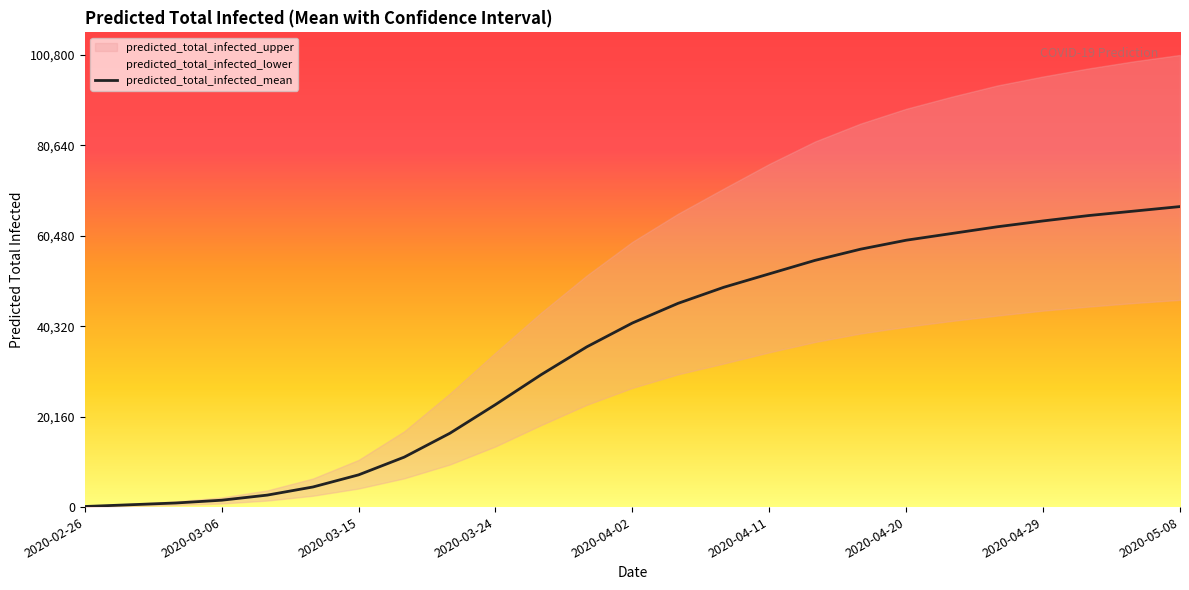

At which label does predicted_total_infected_lower first exceed 26566?

2020-04-05